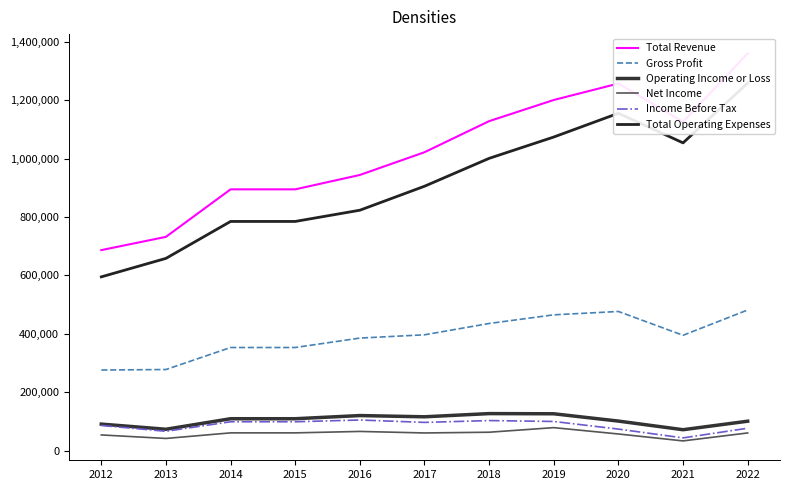

How many lines are shown in the chart?

6